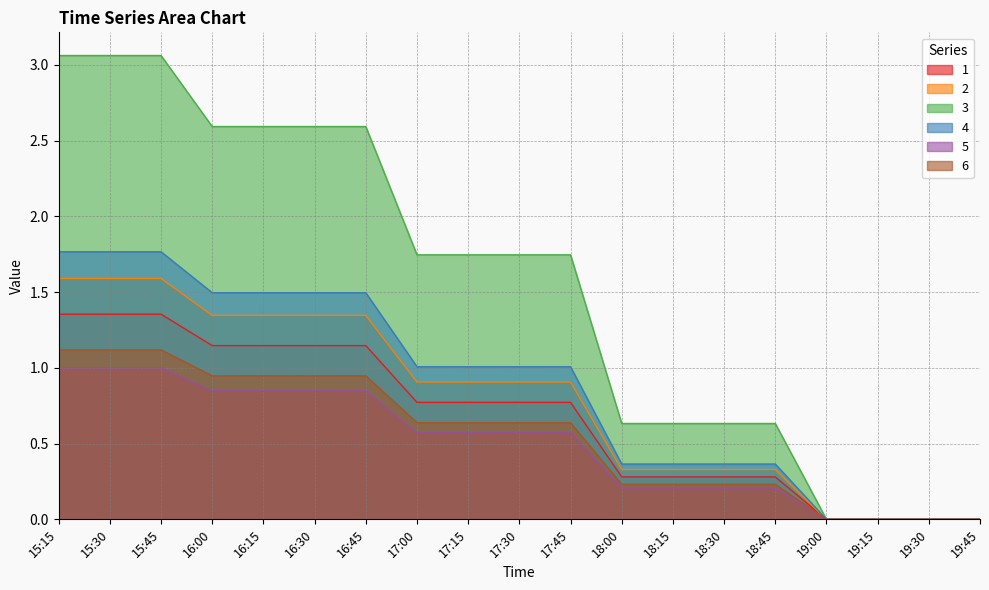

List the labels in order of 5 value, smallest first.

19:00, 19:15, 19:30, 19:45, 18:00, 18:15, 18:30, 18:45, 17:00, 17:15, 17:30, 17:45, 16:00, 16:15, 16:30, 16:45, 15:15, 15:30, 15:45